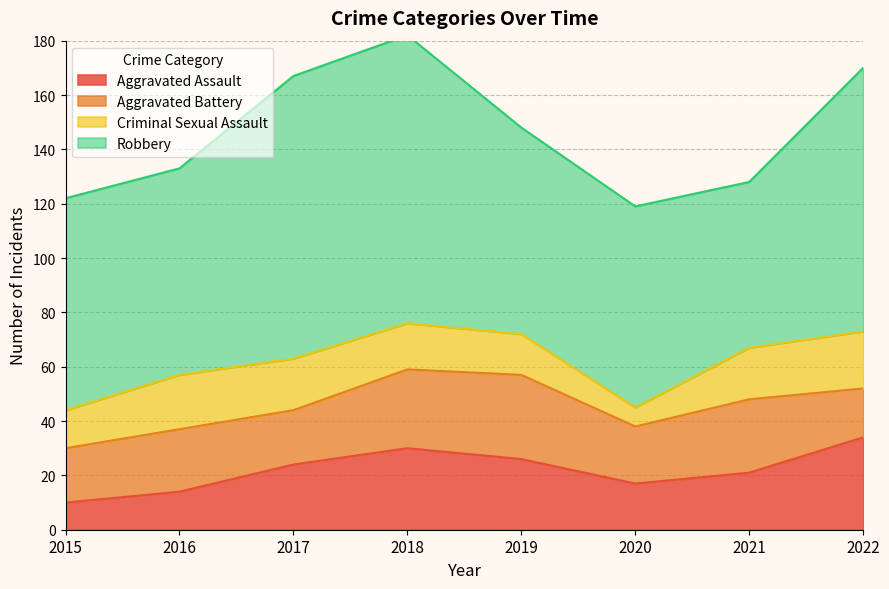

At how many categories does at least one series exceed 25?

8